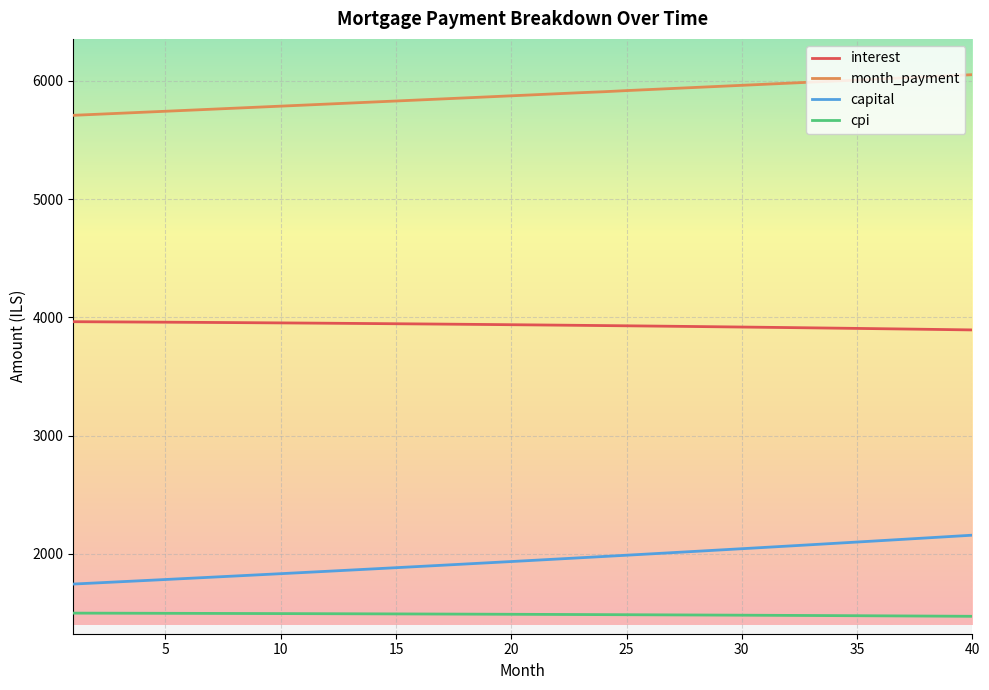

What is the sum of all interest values?

157398.6